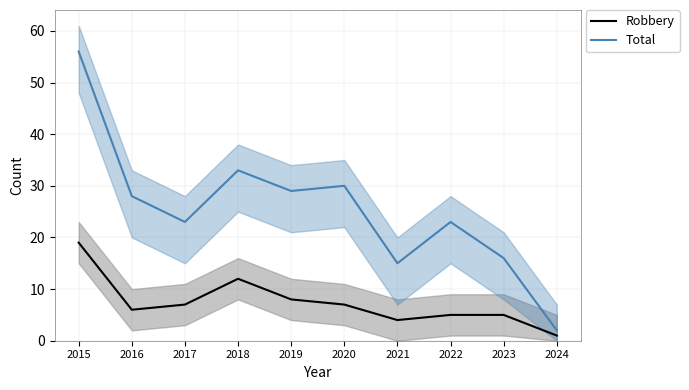

Reading right to left, what are all the values shown in this chart?

Robbery: 1	5	5	4	7	8	12	7	6	19
Total: 2	16	23	15	30	29	33	23	28	56